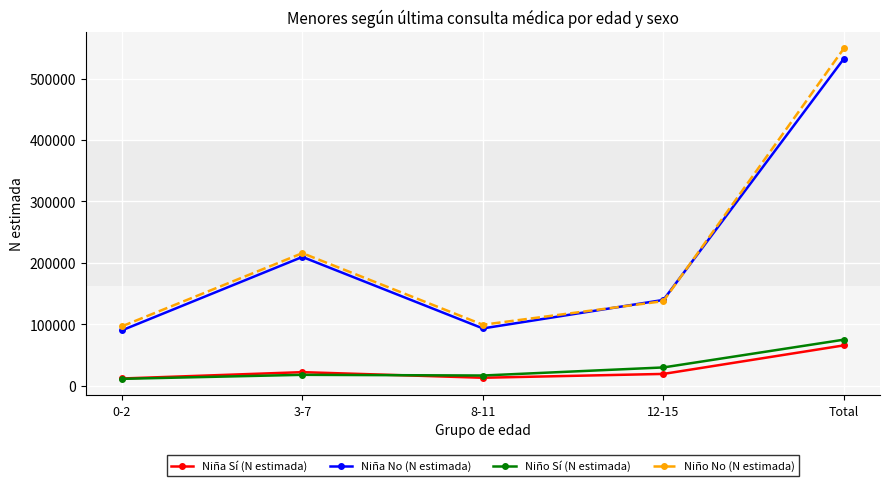

What is the minimum value shown in the chart?

11078